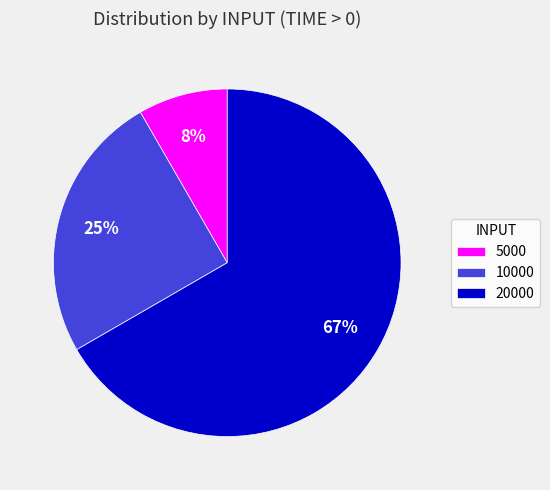

Which category has the biggest portion of the pie?

20000